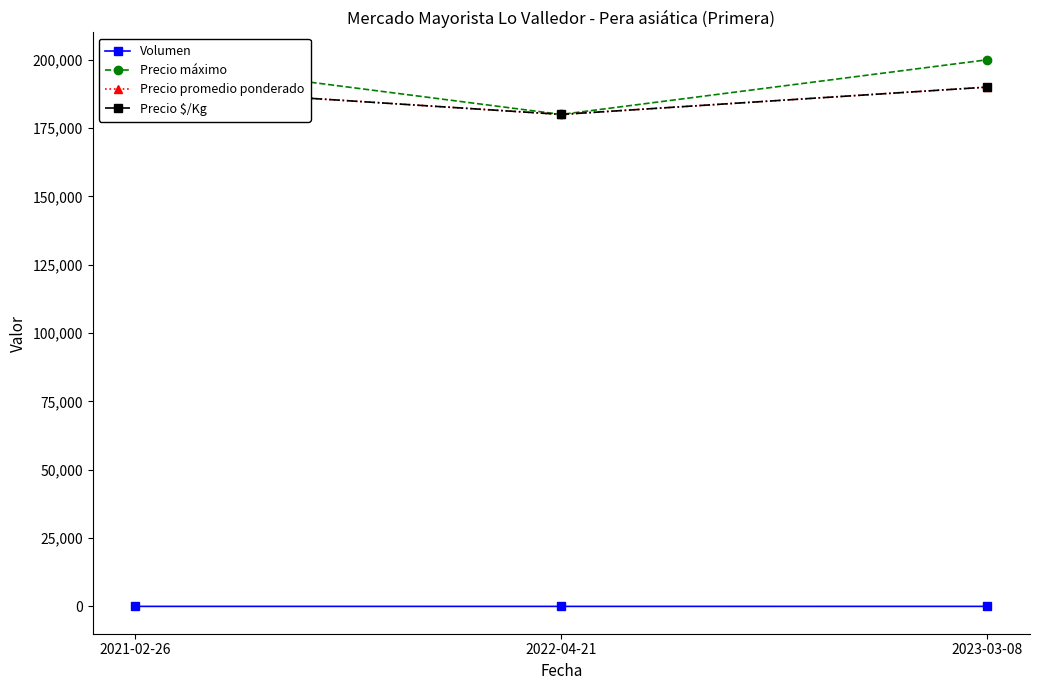

What is the value of the Precio $/Kg point at the 1st from the left?

190000